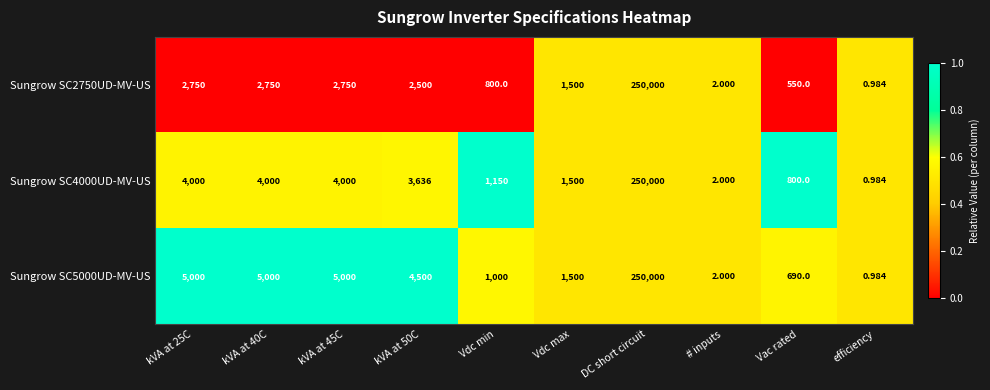

At which category does the chart reach its peak across all series?

DC short circuit